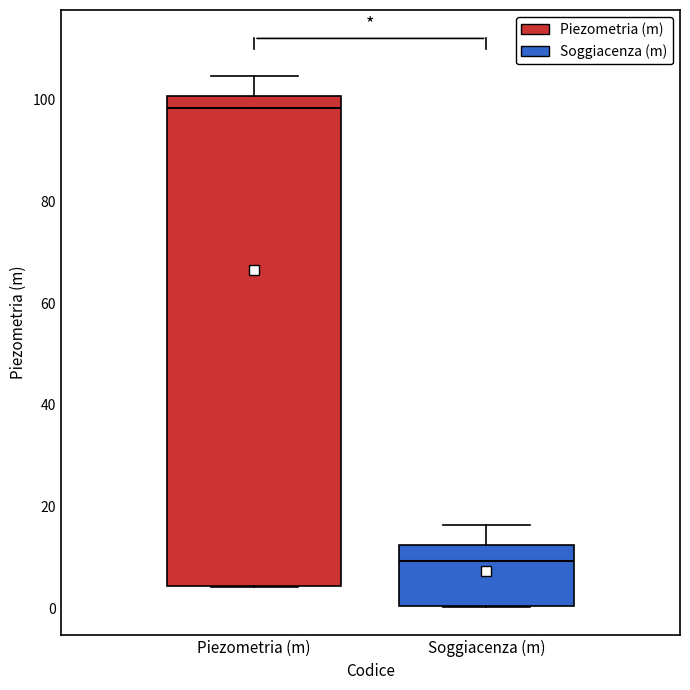

Where is the upper edge of the box for Piezometria (m) on the y-axis? The values are not printed on the chart, so give them approximately, as read against the axis.

100